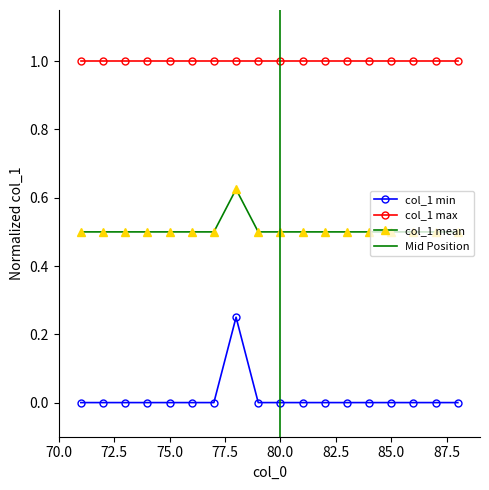

True or false: col_1 max and col_1 min cross at least once.

False